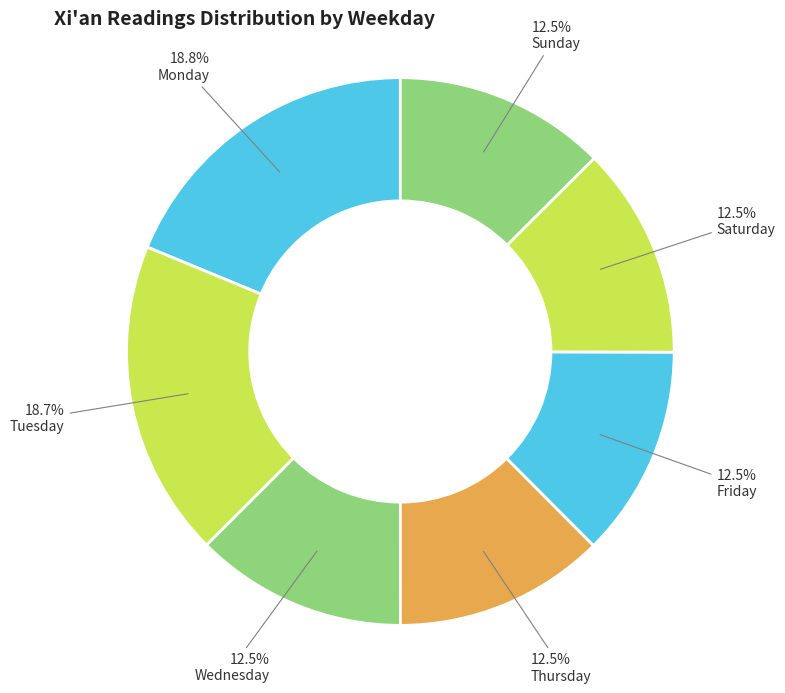

Count the number of slices in the pie.

7